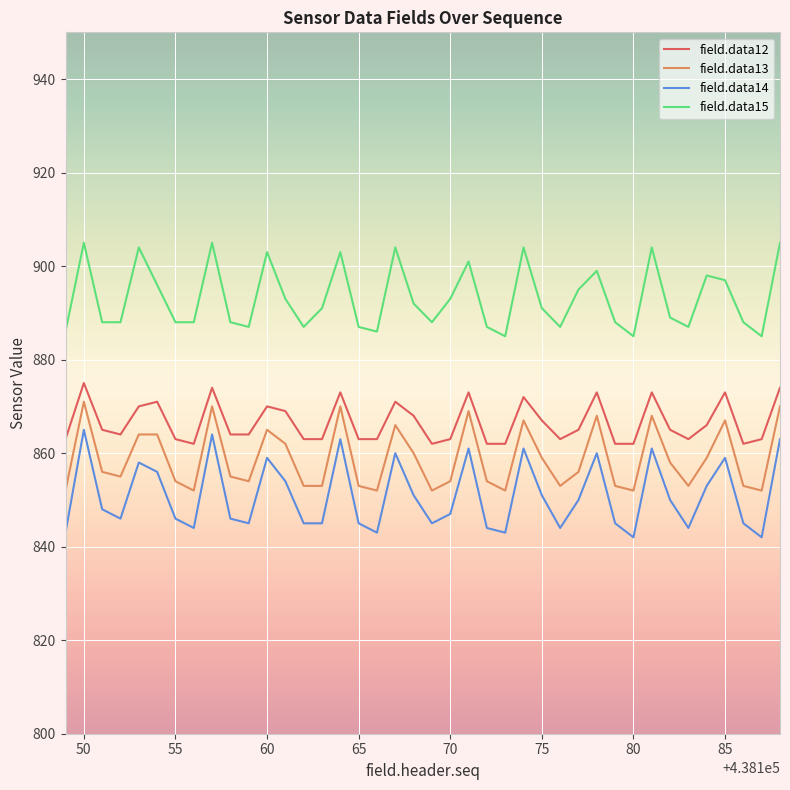

What is the difference between the maximum and minimum values in the field.data15 series?

20